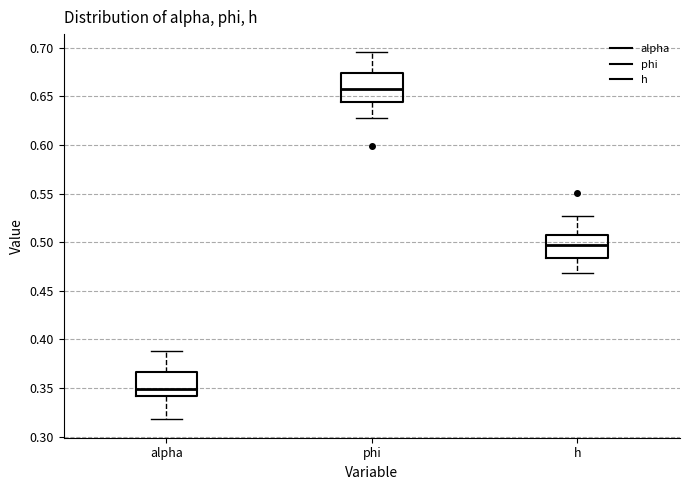

Which box has the highest median line?

phi